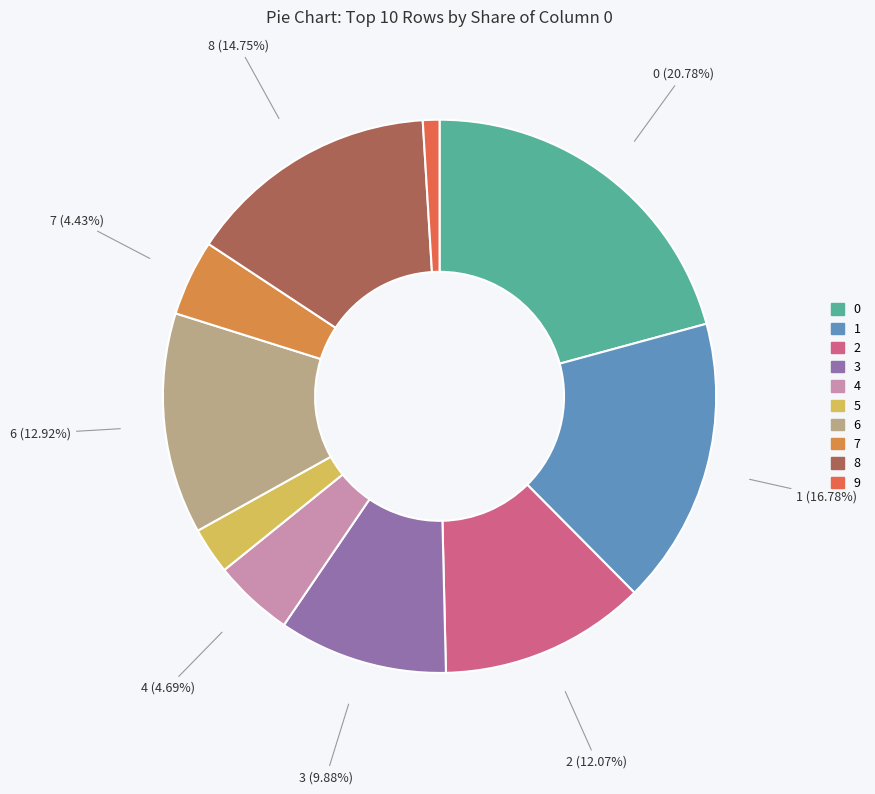

What percentage is NOT represented by 5?

97.3%